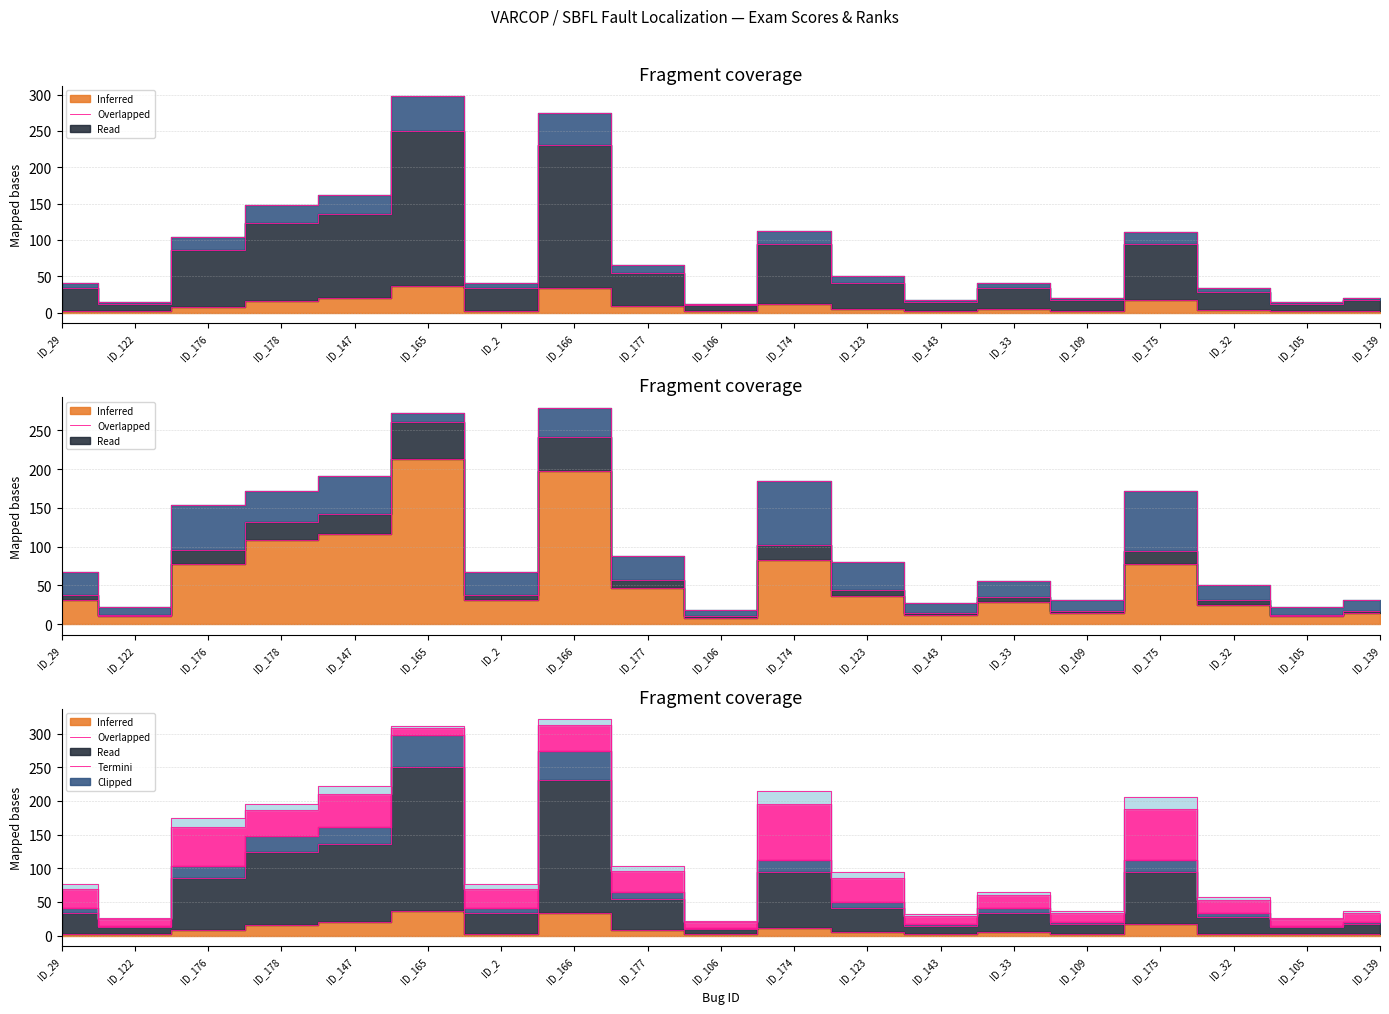

Reading left to right, what are all the values shown in this chart?

VARCOP_EN:EXAM: 2.7	2.2	8.0	15.4	19.9	36.8	2.7	33.7	8.9	1.8	11.2	5.4	2.5	4.9	2.7	17.3	2.9	2.2	2.7
VARCOP_DIS:RANK: 31.0	10.0	78.0	108.0	116.0	213.0	31.0	197.0	46.0	8.0	83.0	36.0	12.0	29.0	14.0	77.0	25.0	10.0	14.0
VARCOP_DIS:EXAM: 37.9	12.2	95.4	132.1	141.9	260.8	37.9	241.0	56.3	9.8	101.6	44.4	14.7	35.5	17.1	94.3	30.6	12.2	17.1